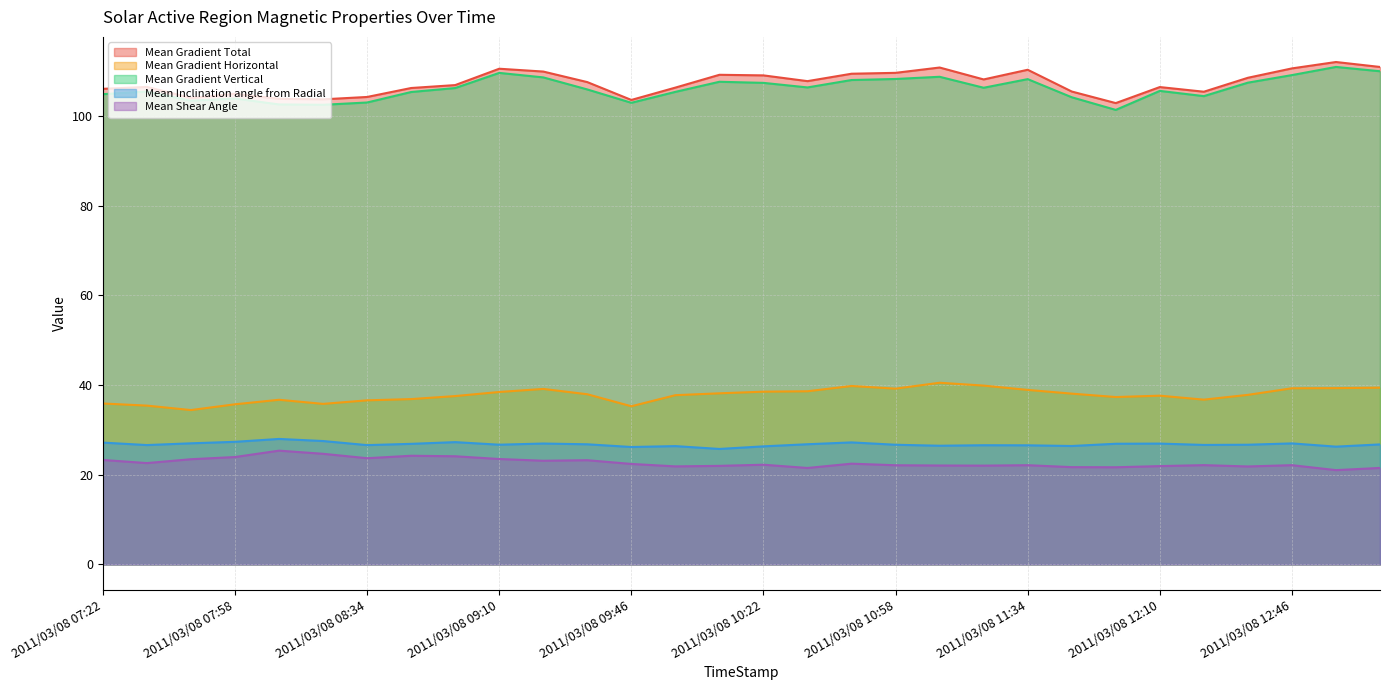

What is the label of the 29th point from the right?

2011/03/08 07:34